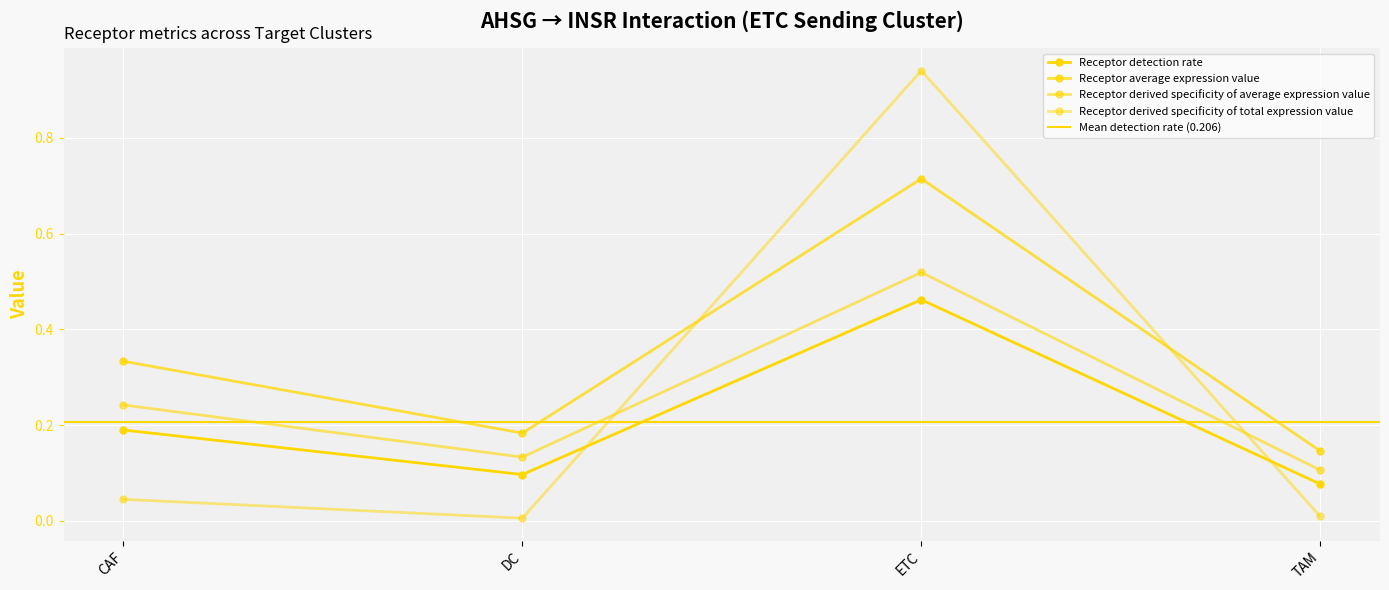

Does the chart display data point markers on the line(s)?

Yes